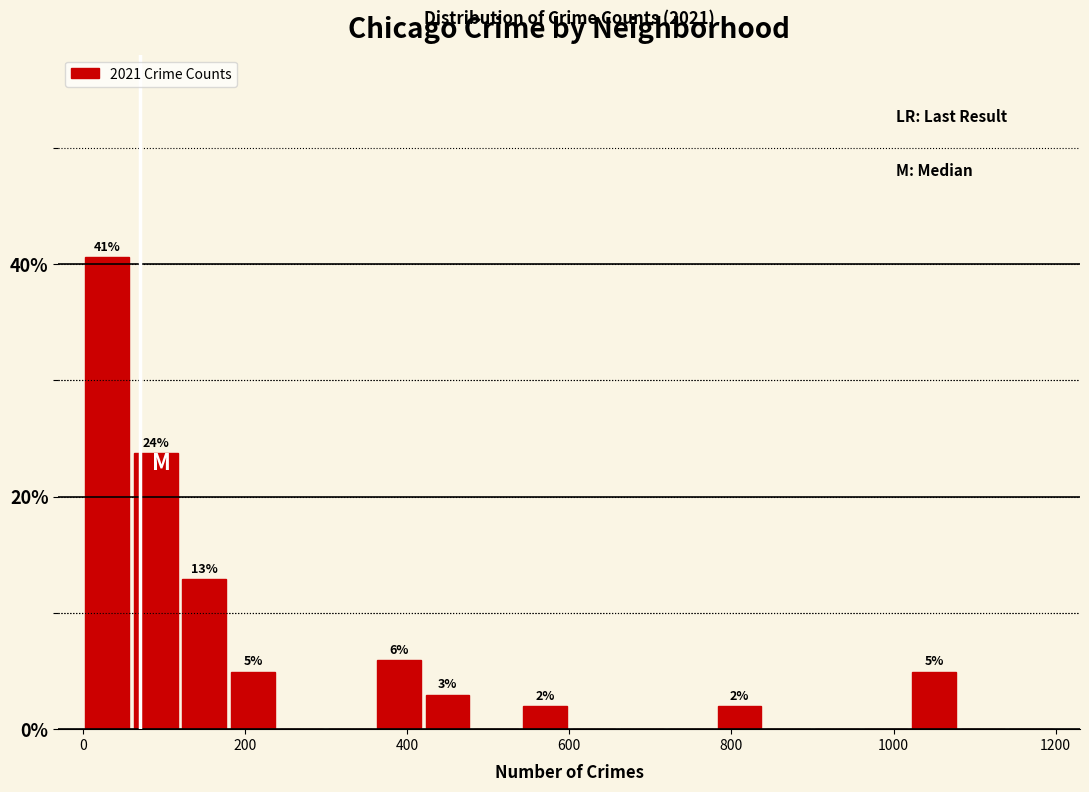

Around what value on the x-axis is the tallest bar? Give the approximate position of its centre, as read against the axis.

40